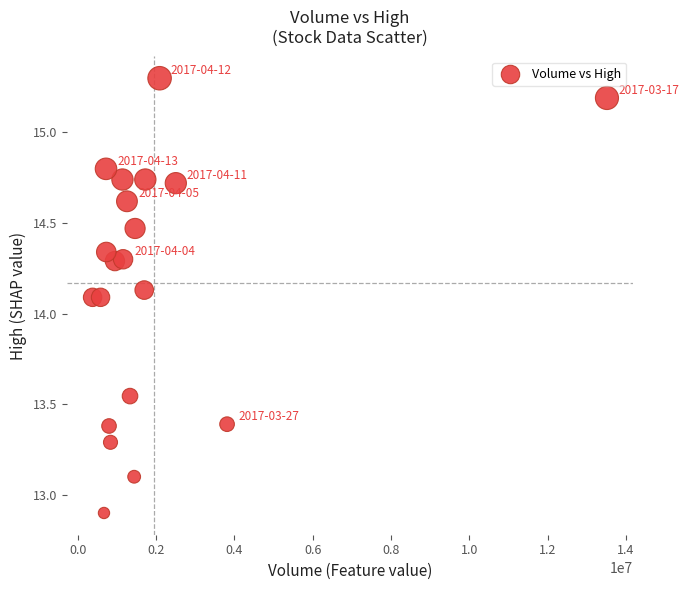

What is the range of Y values (max minus min)?

2.4